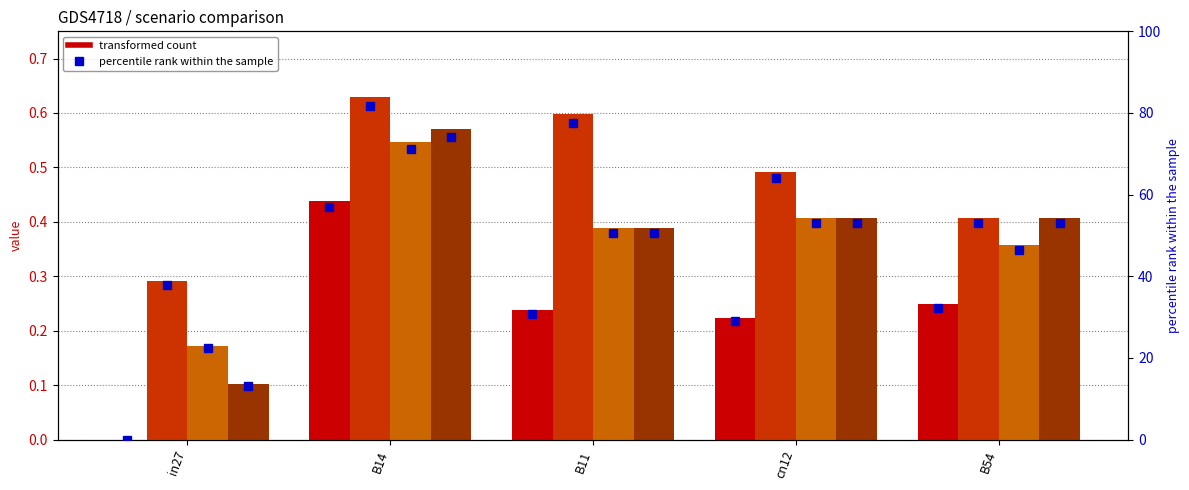

What is the label of the 4th bar from the left?

cn12